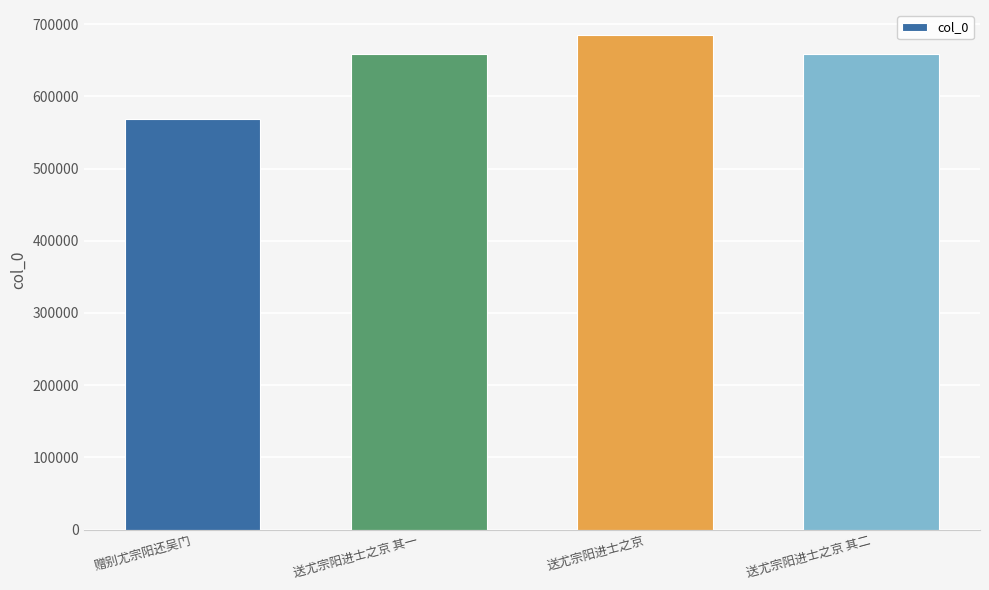

What is the sum of the values at 送尤宗阳进士之京 其一 and 送尤宗阳进士之京 其二?

1317723